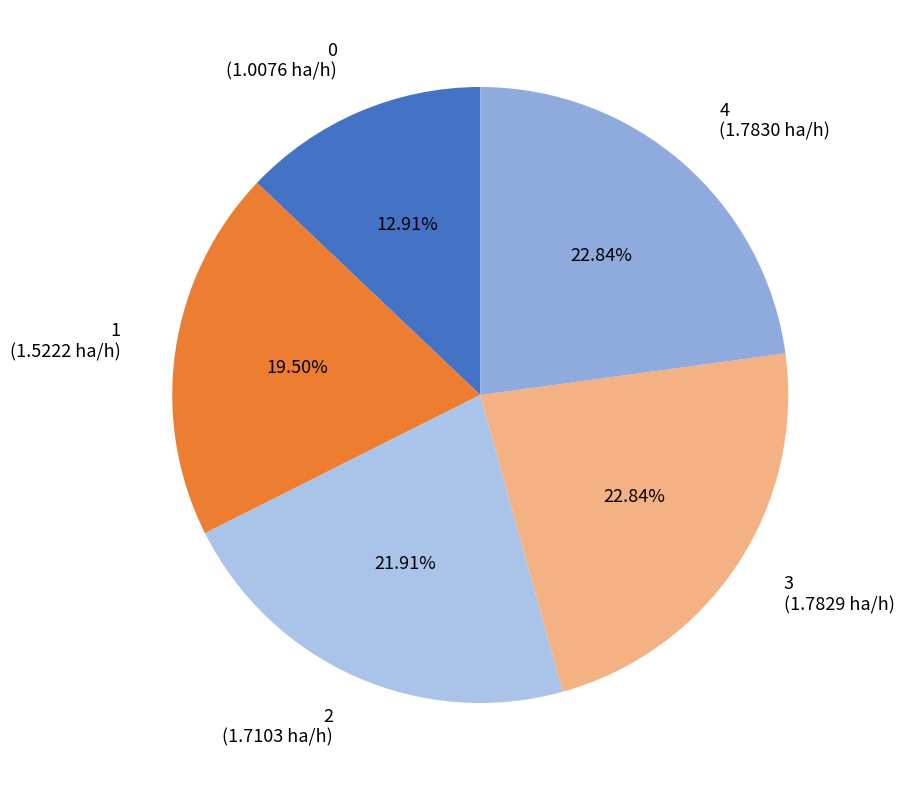

Does 0 account for over 50% of the chart?

No